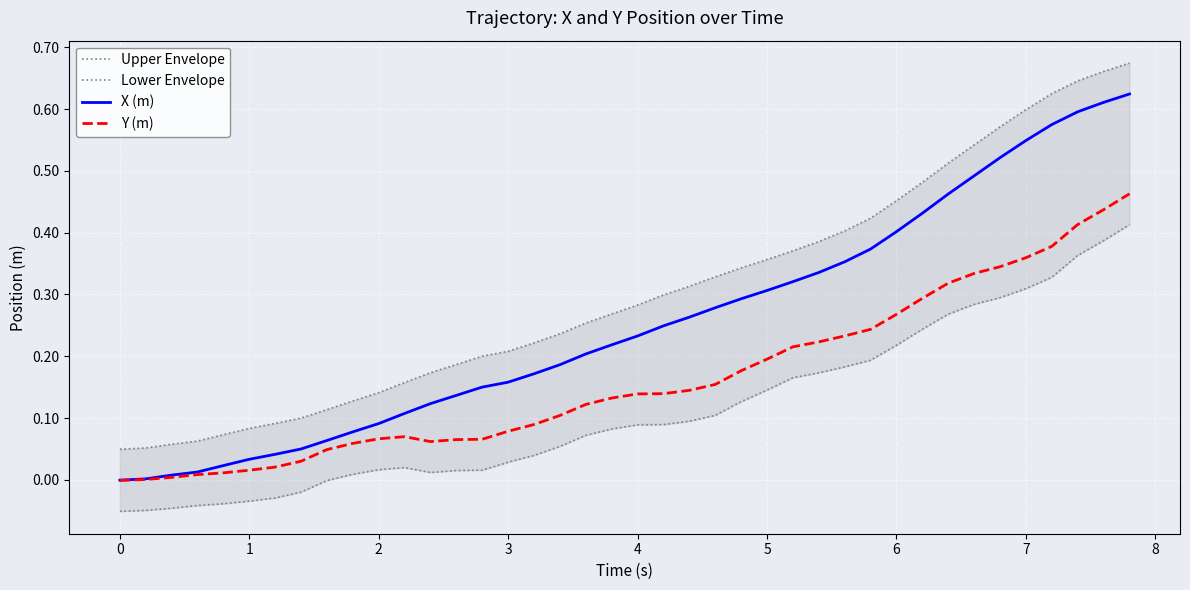

How many values in the Y (m) series exceed 0?

39